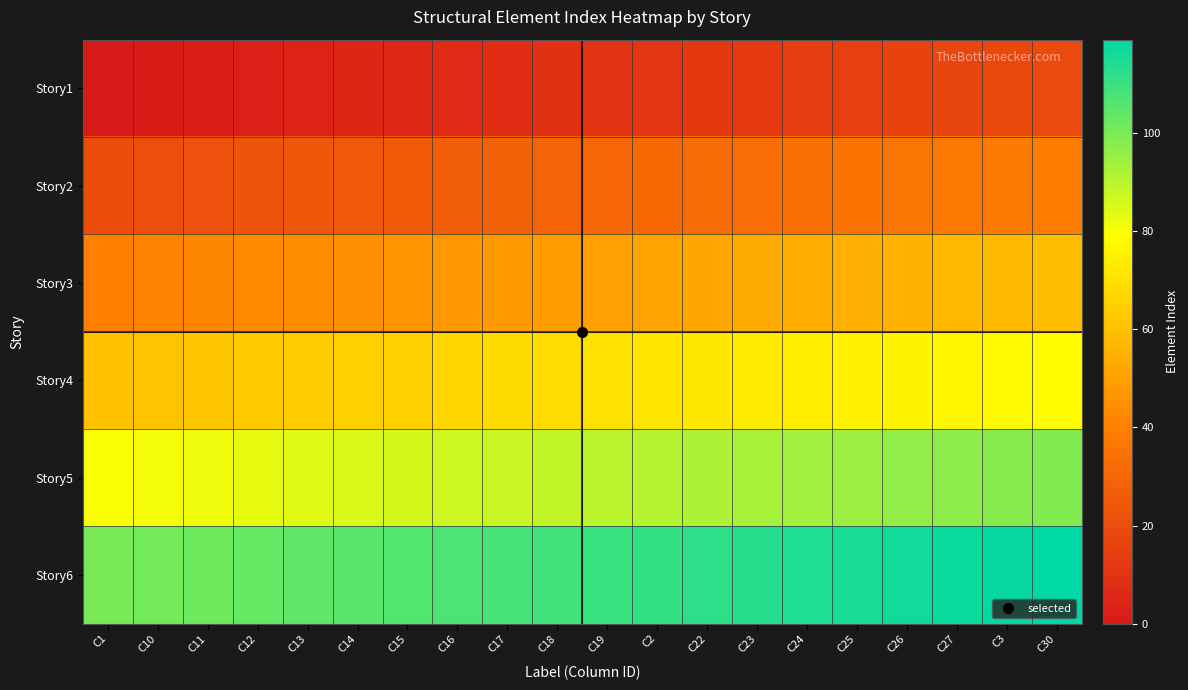

Reading left to right, what are all the values shown in this chart?

Story1: C1=0	C10=1	C11=2	C12=3	C13=4	C14=5	C15=6	C16=7	C17=8	C18=9	C19=10	C2=11	C22=12	C23=13	C24=14	C25=15	C26=16	C27=17	C3=18	C30=19
Story2: C1=20	C10=21	C11=22	C12=23	C13=24	C14=25	C15=26	C16=27	C17=28	C18=29	C19=30	C2=31	C22=32	C23=33	C24=34	C25=35	C26=36	C27=37	C3=38	C30=39
Story3: C1=40	C10=41	C11=42	C12=43	C13=44	C14=45	C15=46	C16=47	C17=48	C18=49	C19=50	C2=51	C22=52	C23=53	C24=54	C25=55	C26=56	C27=57	C3=58	C30=59
Story4: C1=60	C10=61	C11=62	C12=63	C13=64	C14=65	C15=66	C16=67	C17=68	C18=69	C19=70	C2=71	C22=72	C23=73	C24=74	C25=75	C26=76	C27=77	C3=78	C30=79
Story5: C1=80	C10=81	C11=82	C12=83	C13=84	C14=85	C15=86	C16=87	C17=88	C18=89	C19=90	C2=91	C22=92	C23=93	C24=94	C25=95	C26=96	C27=97	C3=98	C30=99
Story6: C1=100	C10=101	C11=102	C12=103	C13=104	C14=105	C15=106	C16=107	C17=108	C18=109	C19=110	C2=111	C22=112	C23=113	C24=114	C25=115	C26=116	C27=117	C3=118	C30=119